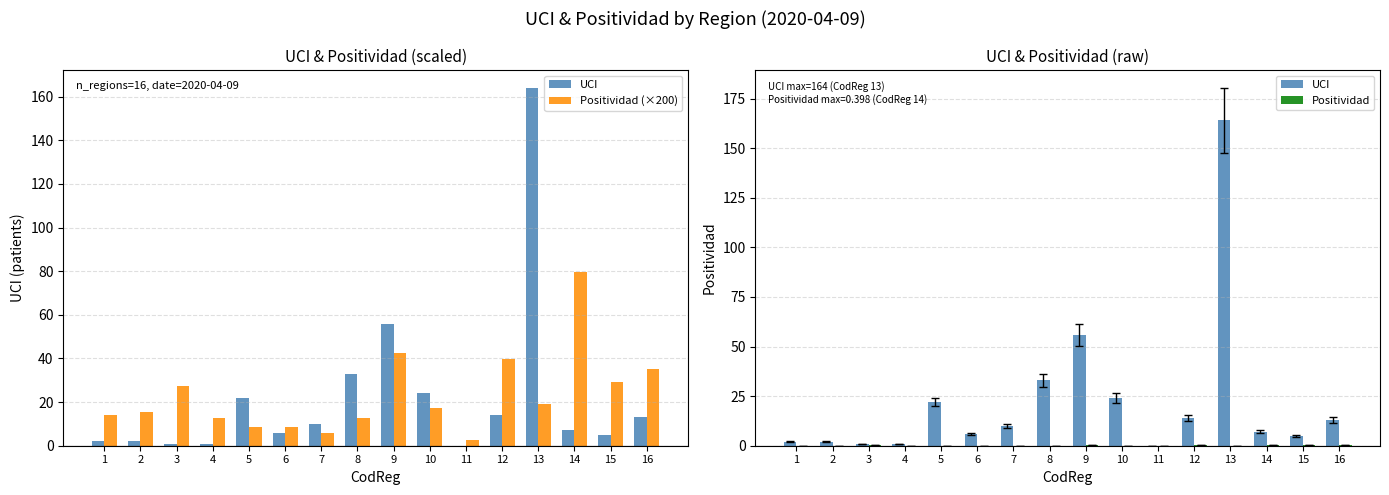

How many groups of bars are there?

16